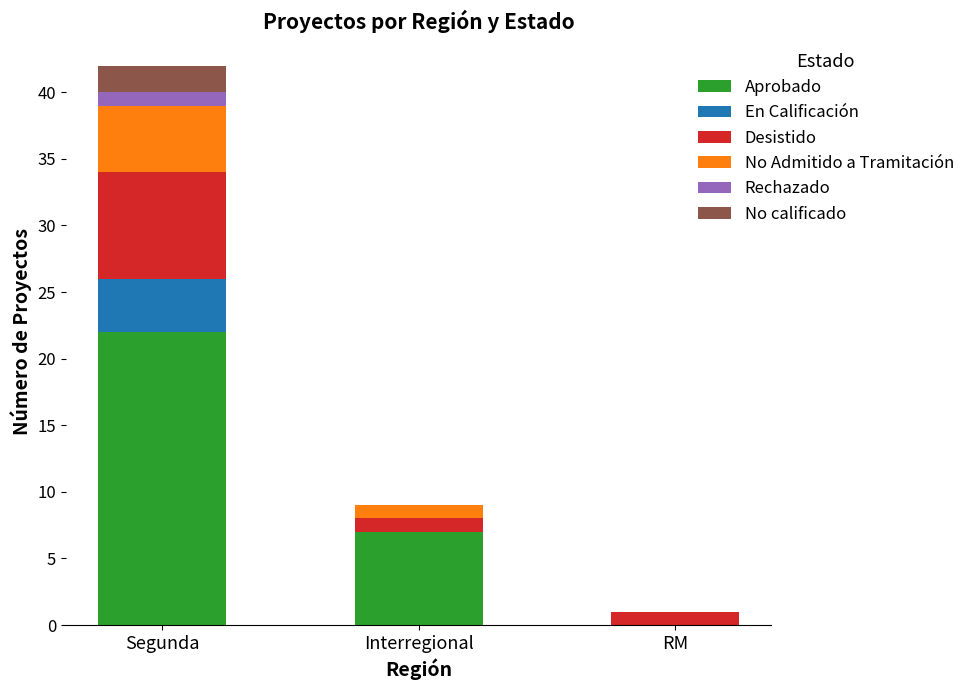

What is the sum of all Aprobado values?

29